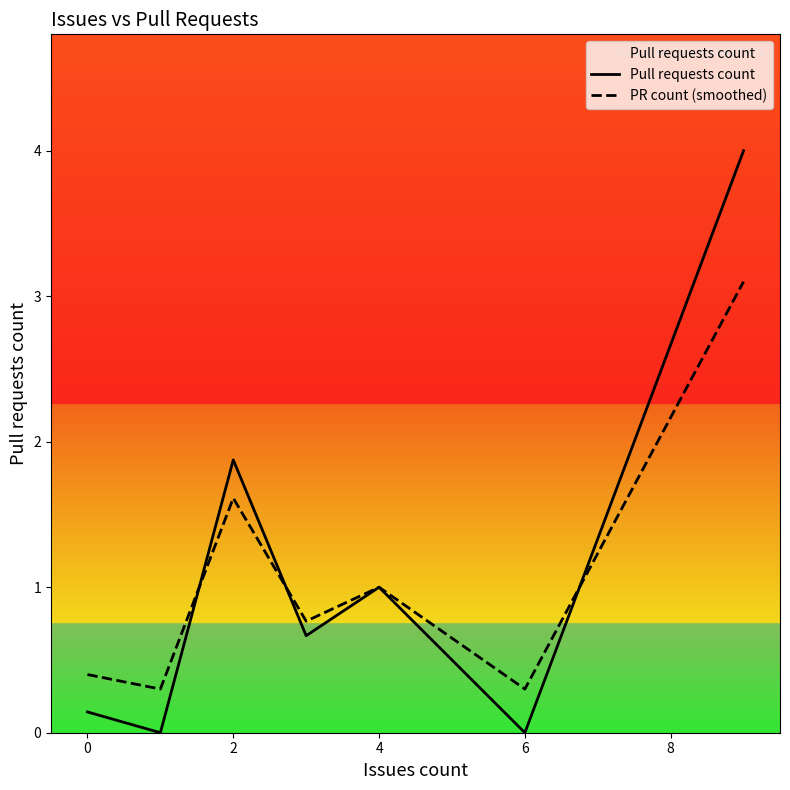

List the series in order of their peak value, lowest first.

PR count (smoothed), Pull requests count